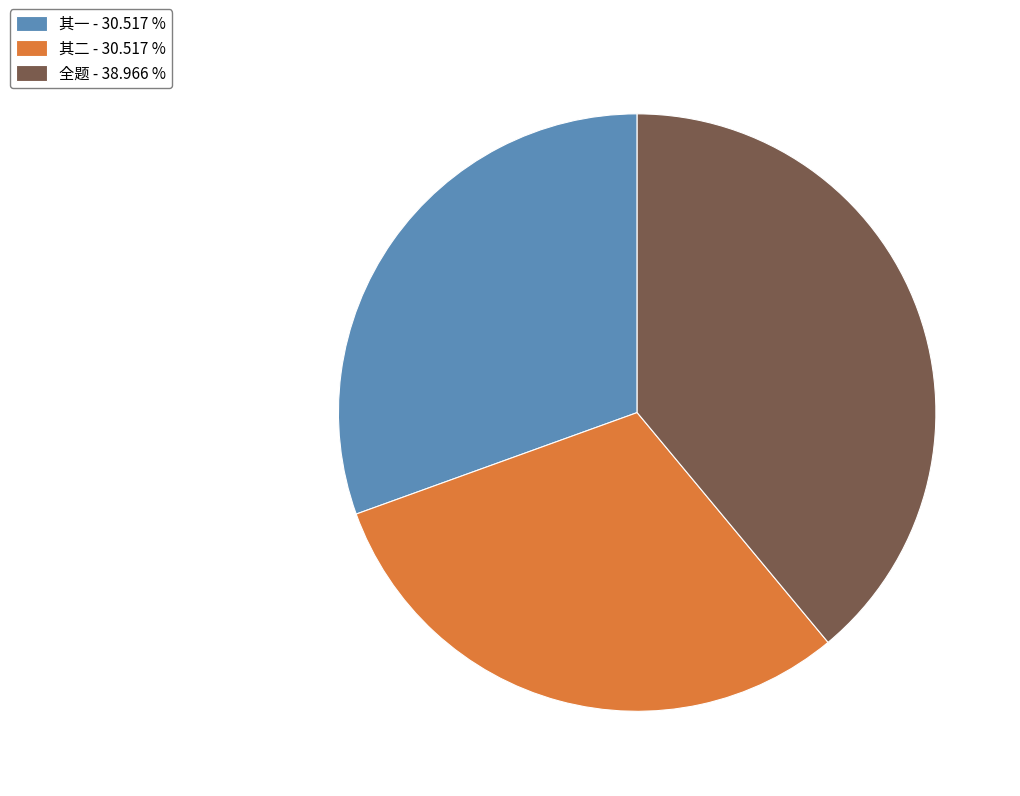

Which slice is the largest?

全题 - 38.966 %